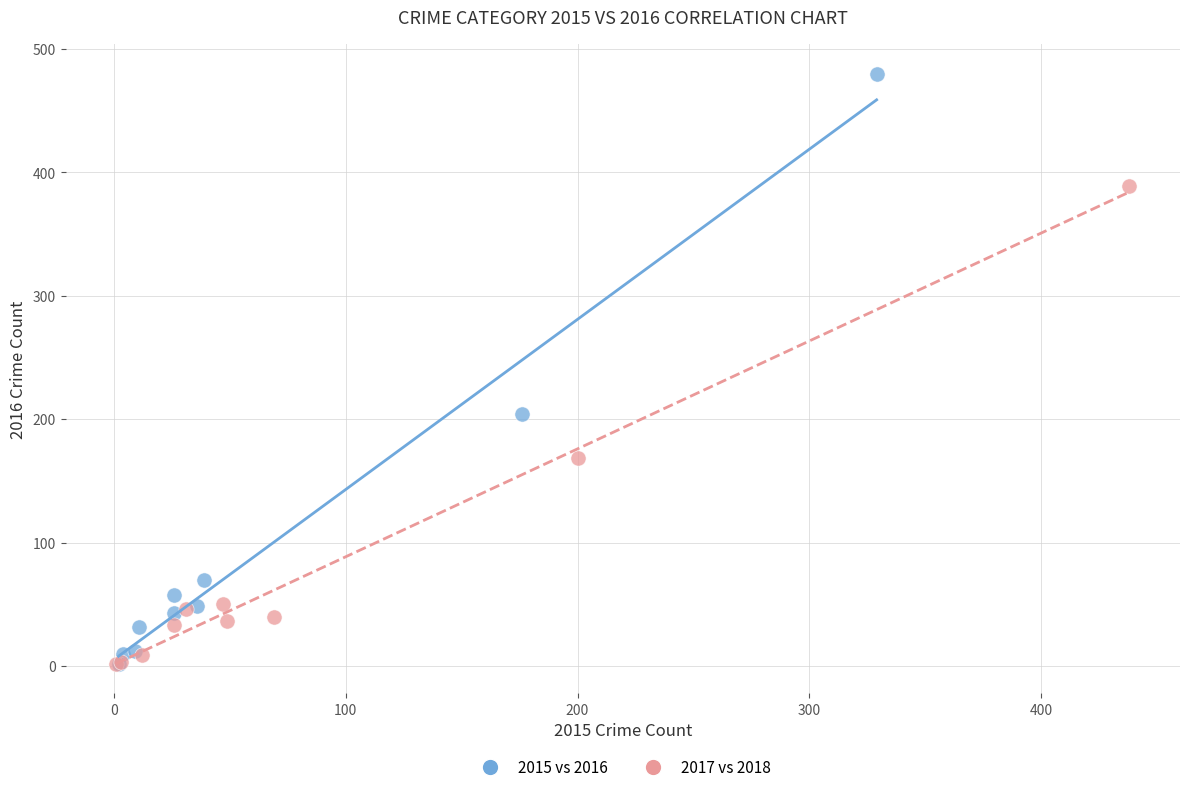

Which series has the largest Y range (max minus min)?

2015 vs 2016